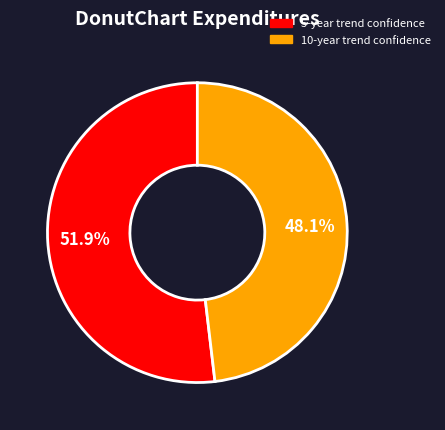

Is it true that 5 is 52% of the pie?

True